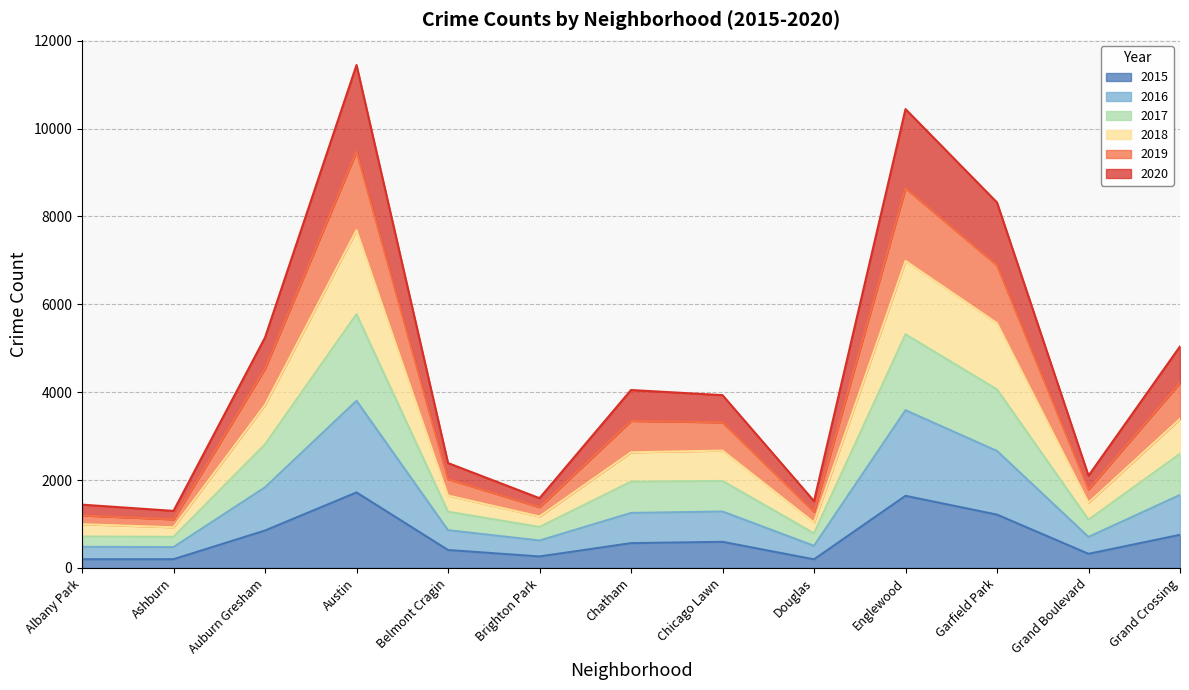

The value of 2015 at Brighton Park is 262. True or false?

True